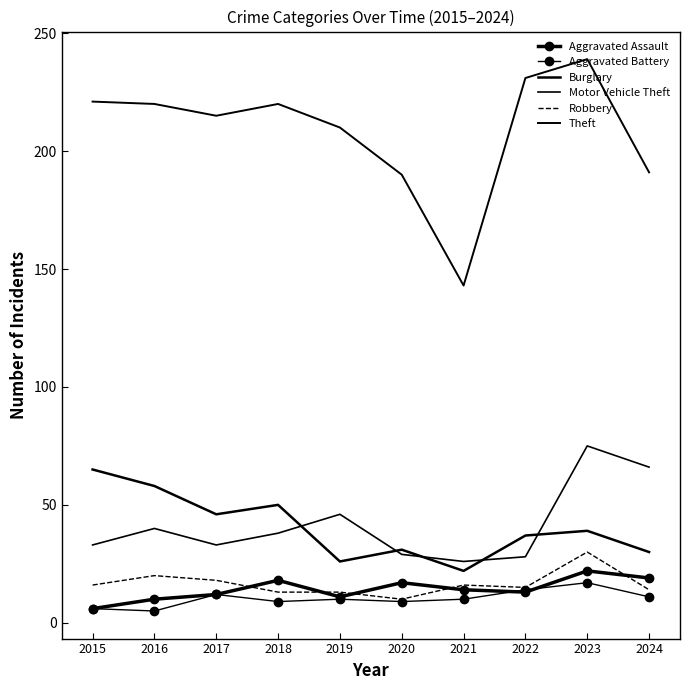

Which label corresponds to the smallest value in the chart?

2016